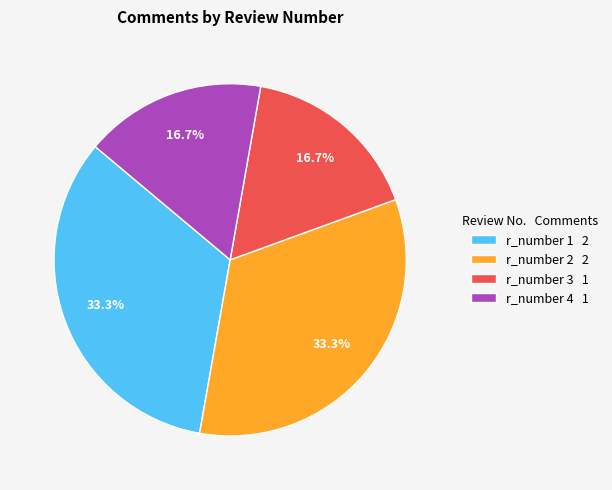

Count the number of slices in the pie.

4